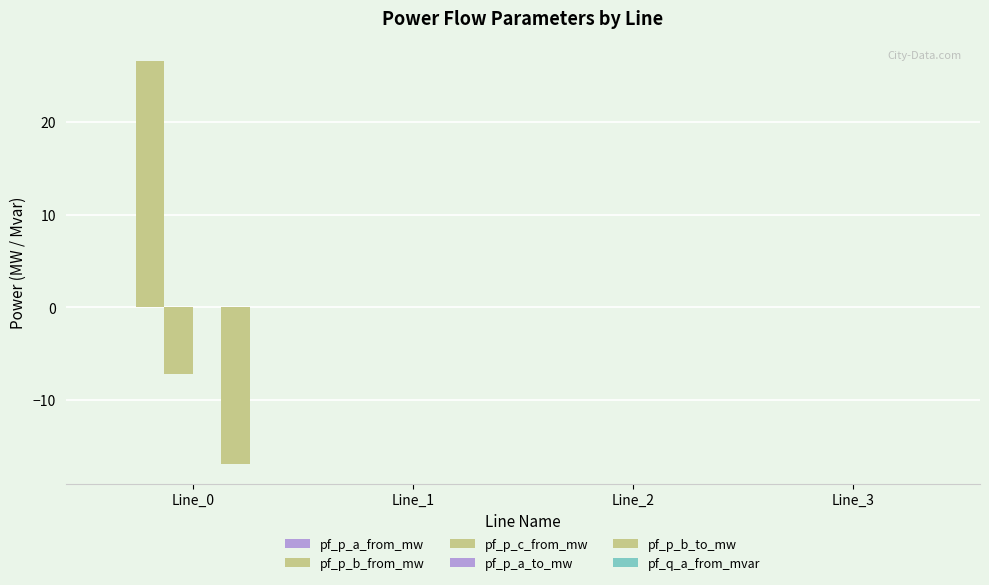

Are the bars horizontal?

No